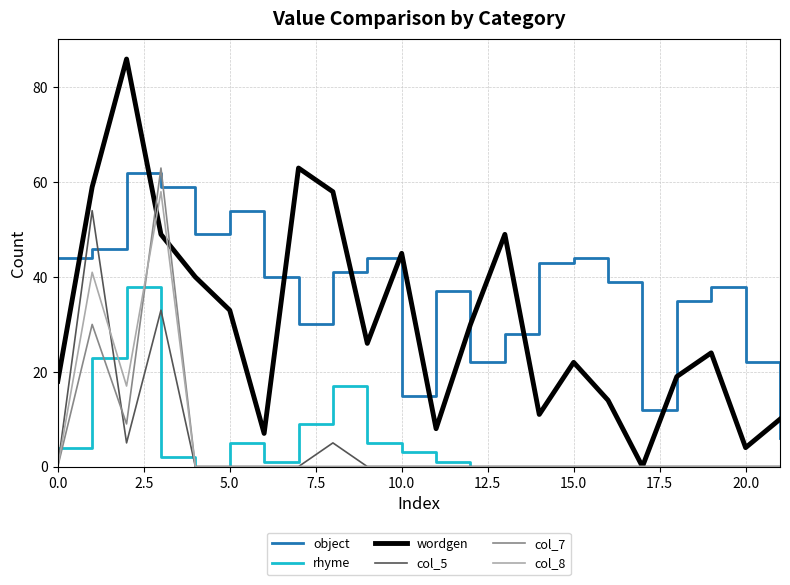

After their last crossing, which series has the higher values: object or col_7?

object